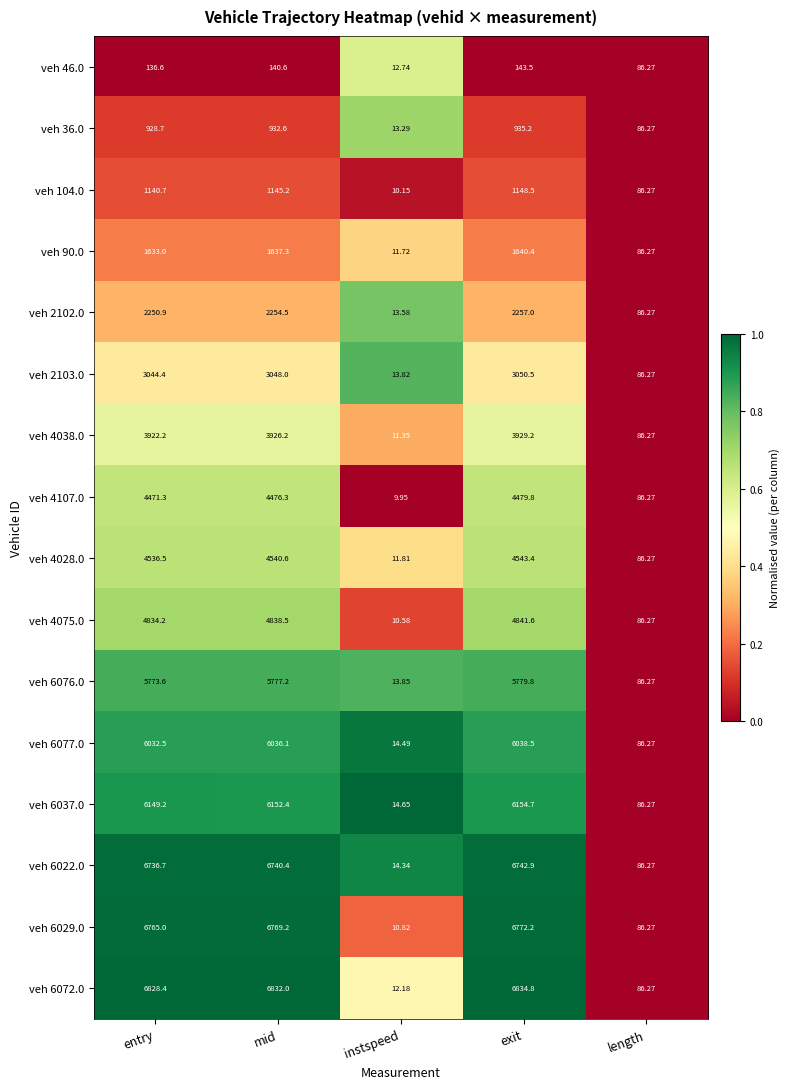

At which label is veh 36.0 closest to 474?

length